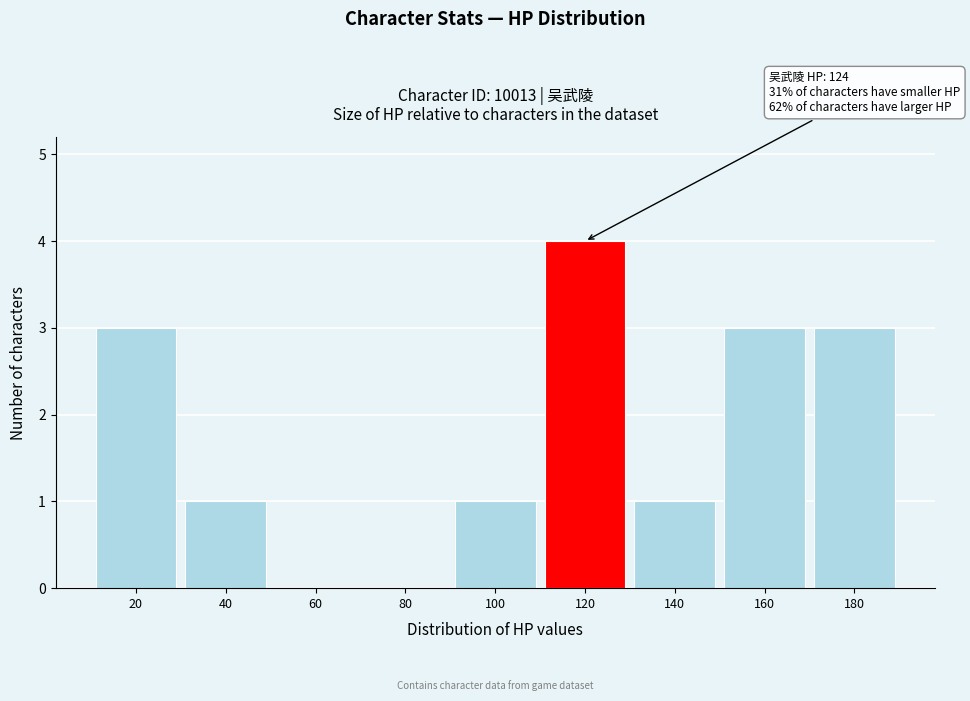

Reading right to left, list all the values displayed in this chart.

180=3	160=3	140=1	120=4	100=1	80=0	60=0	40=1	20=3